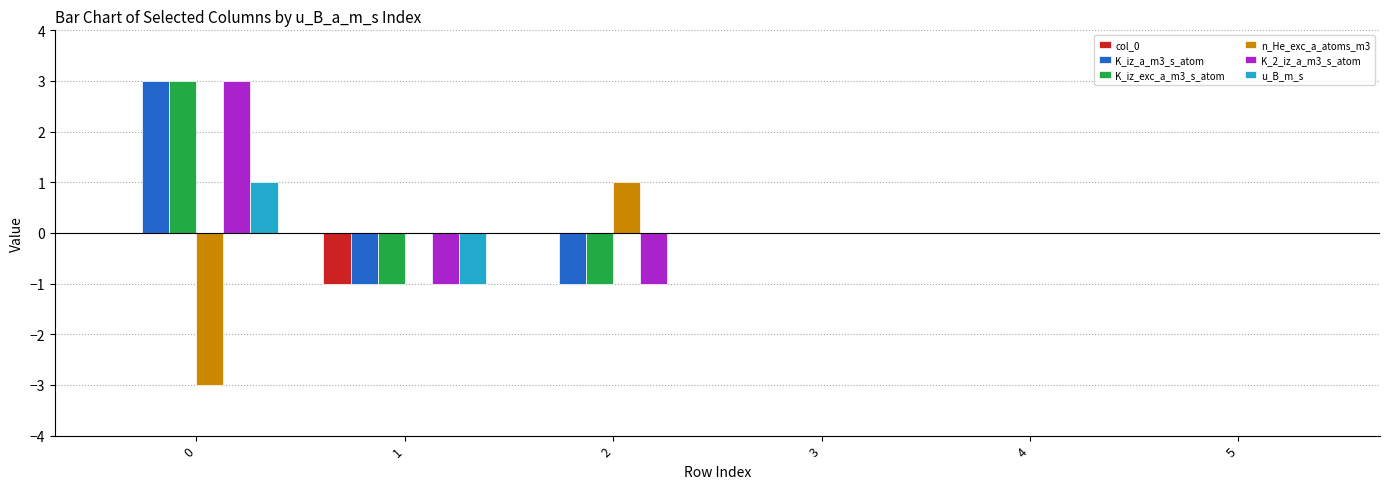

Are the bars horizontal?

No